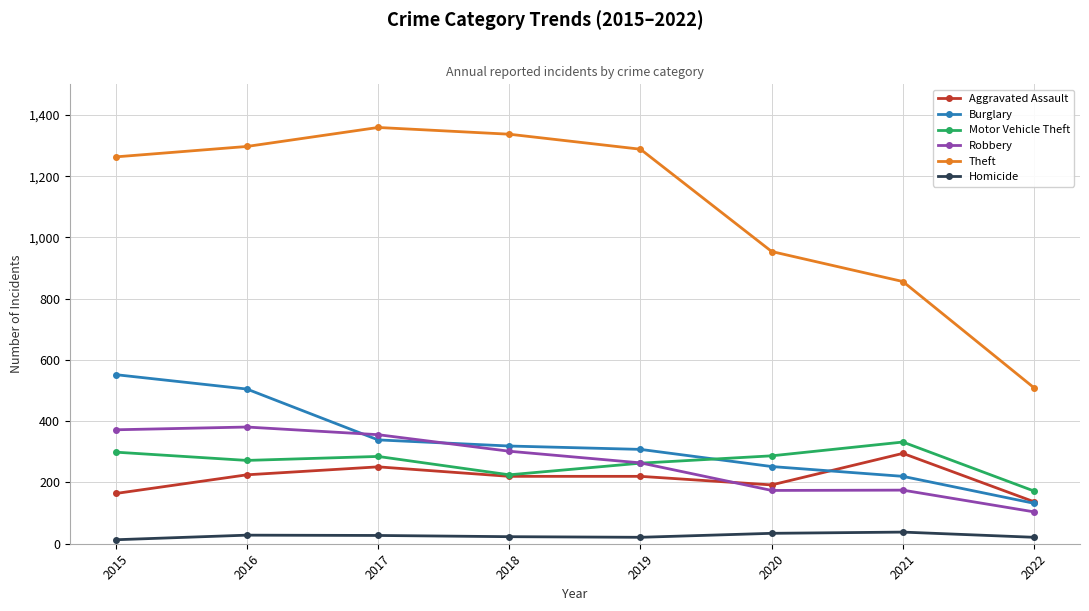

Is it true that Motor Vehicle Theft equals 69 at 2022?

False